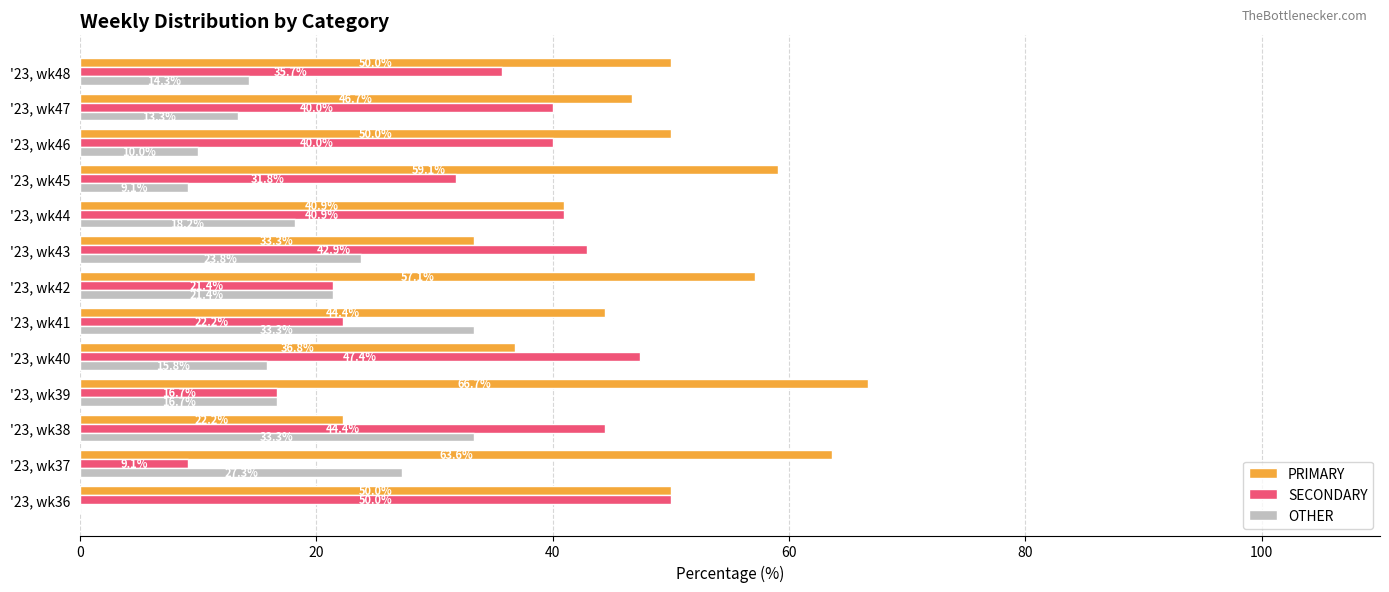

At which label does PRIMARY reach its peak?

'23, wk39